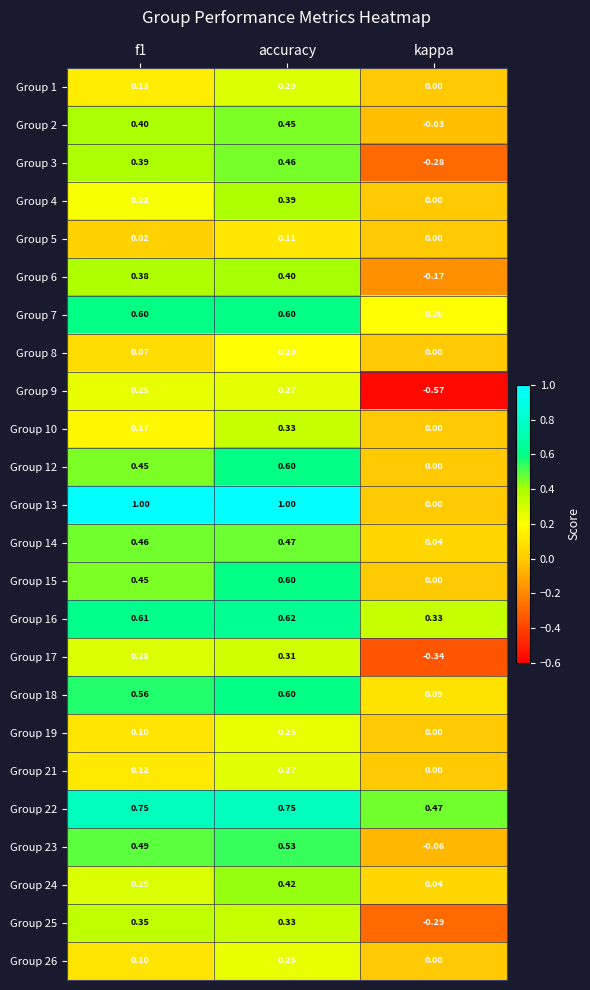

At which label is Group 22 closest to 0?

kappa